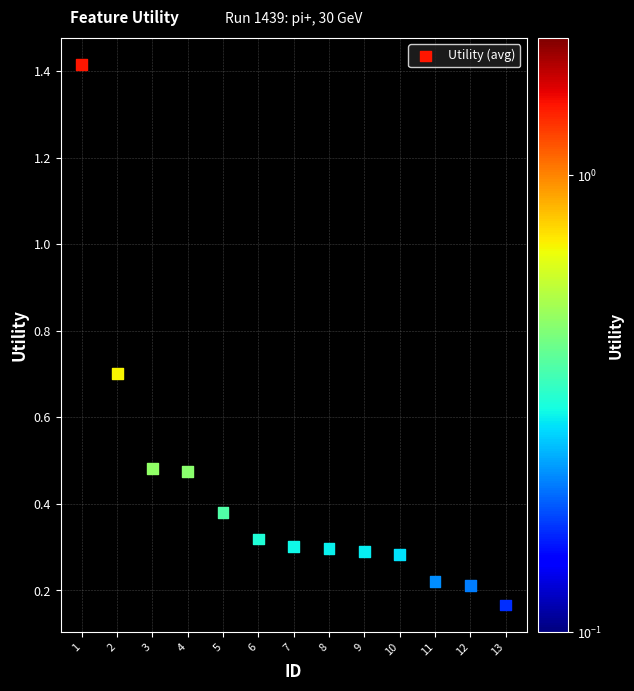

What is the range of X values (max minus min)?

12.0